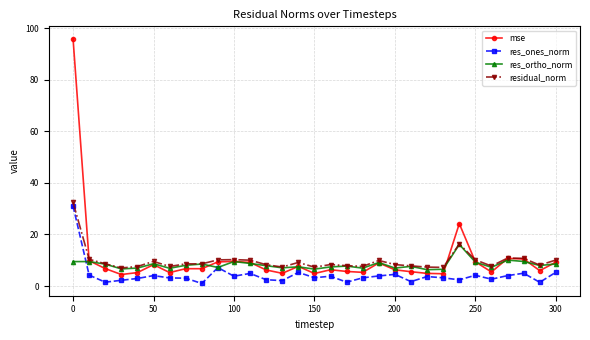

How many distinct data groups are displayed?

4